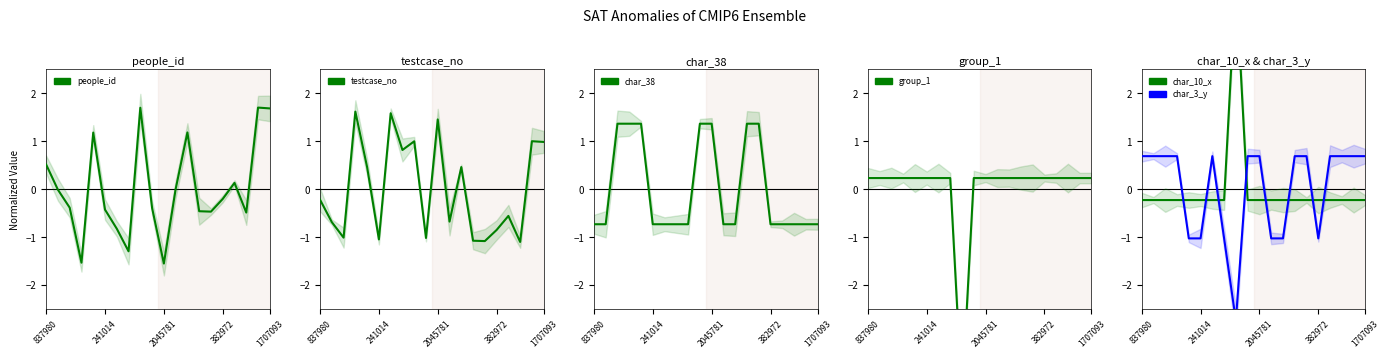

What is the difference between the char_38 values at 9 and 8?

2.1